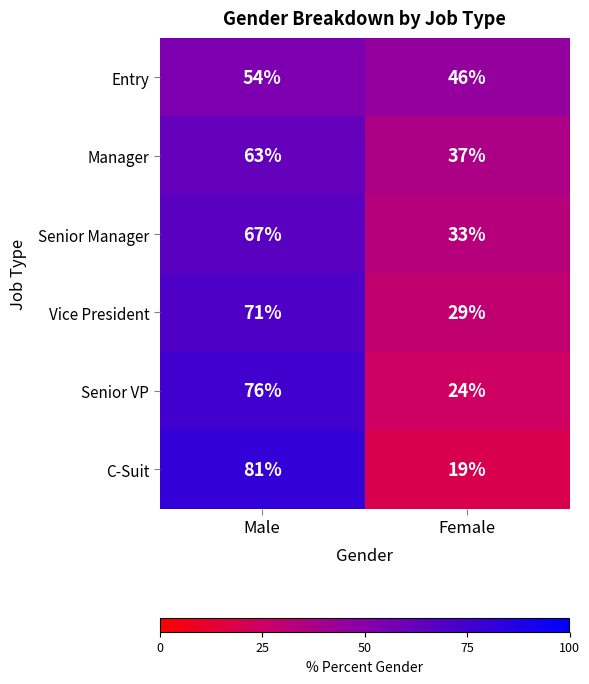

True or false: Entry has a value of 46 at Female.

True